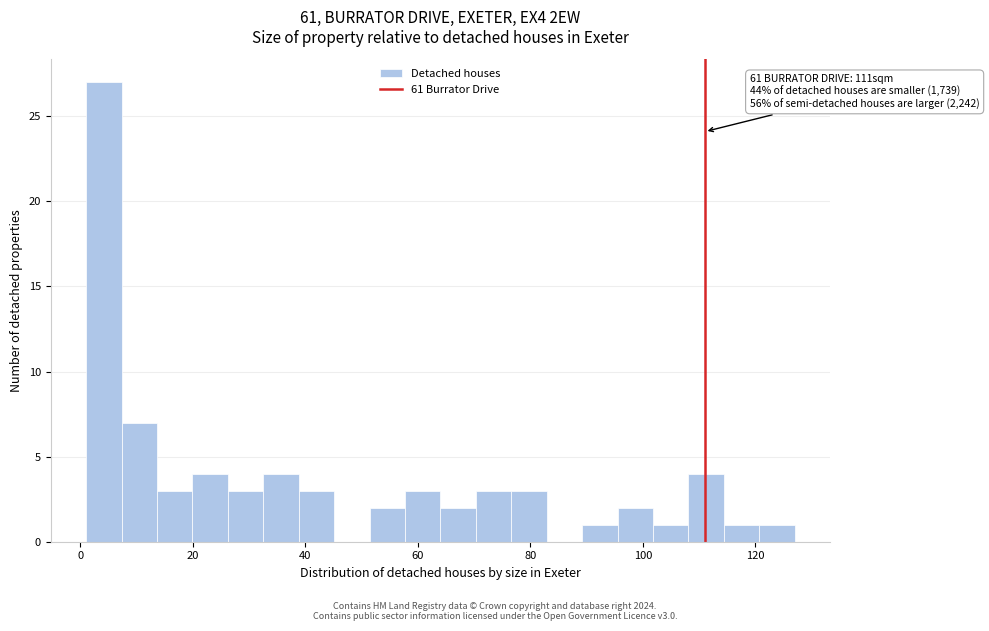

Read against the x-axis, roughly where is the centre of the tallest bar?

4